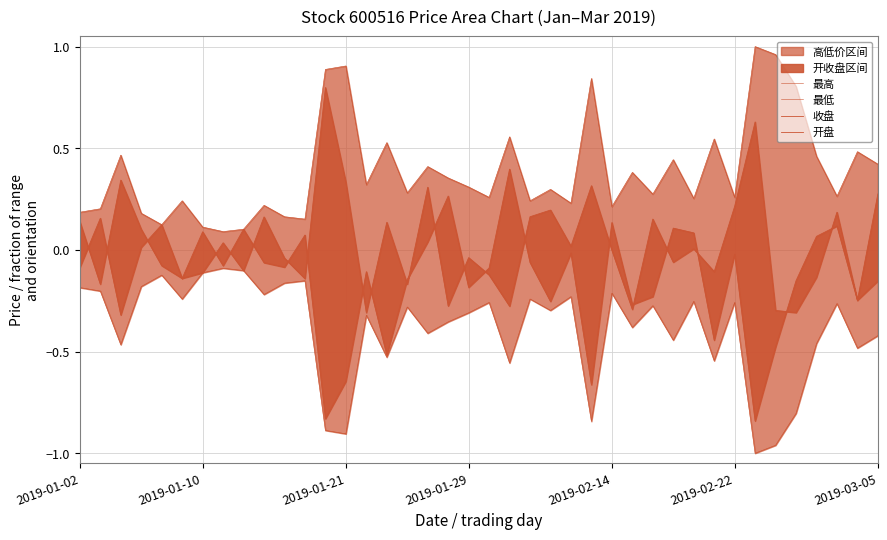

How many values in the 开盘 series are below 0?

26